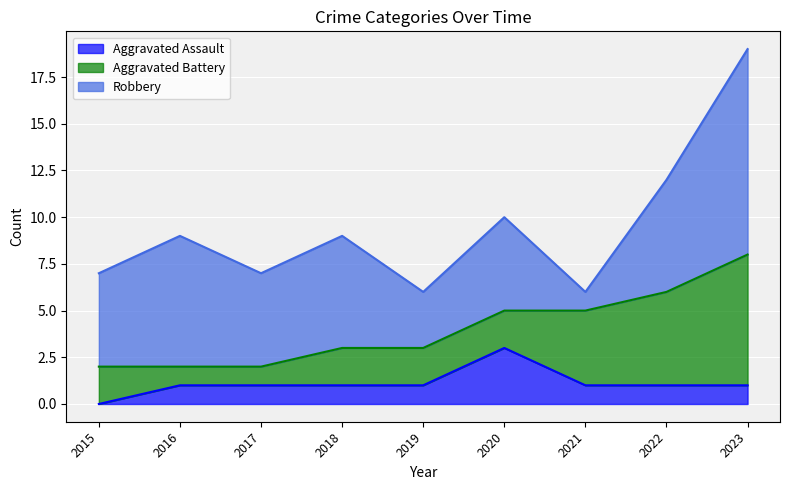

List the labels in order of Robbery value, largest first.

2023, 2016, 2018, 2022, 2015, 2017, 2020, 2019, 2021